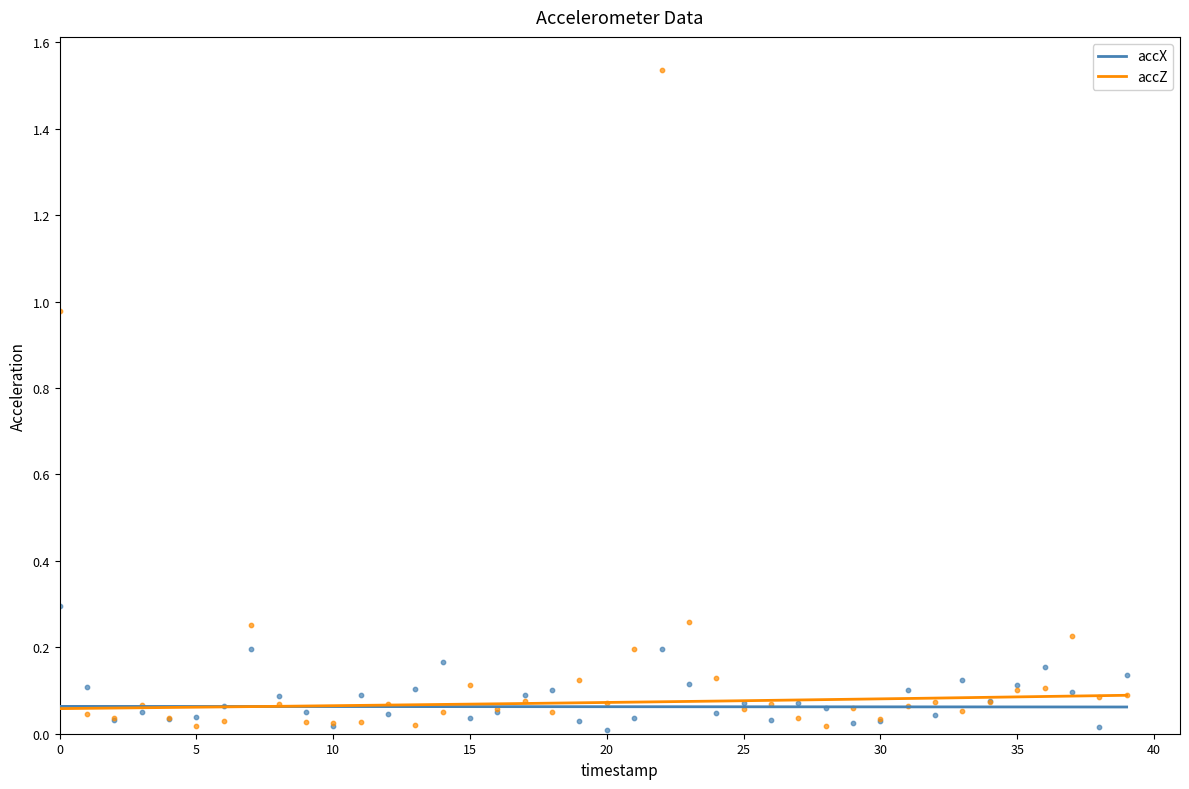

What is the total value across all series at 39?

0.2